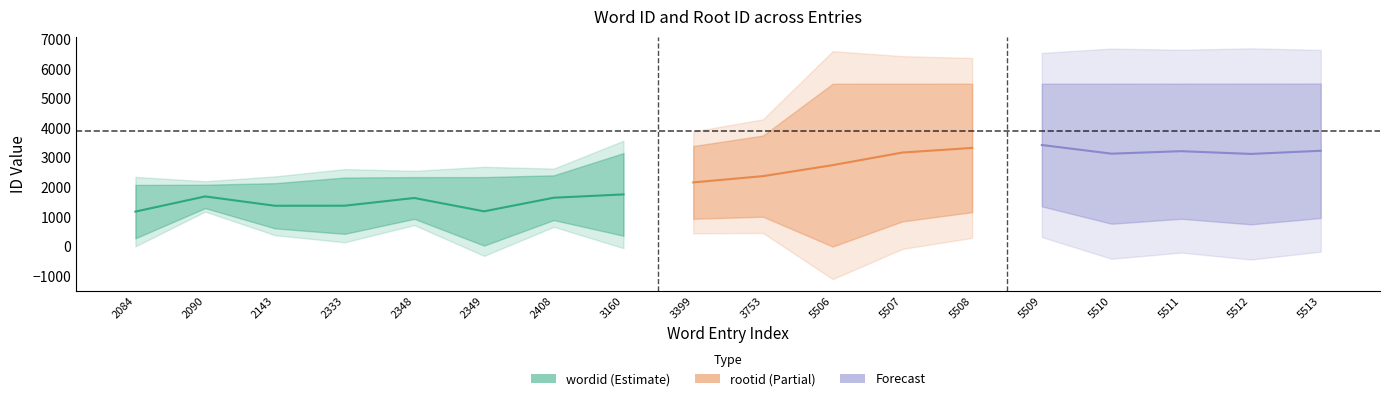

Between 5507 and 5513, which series saw the biggest shift?

rootid